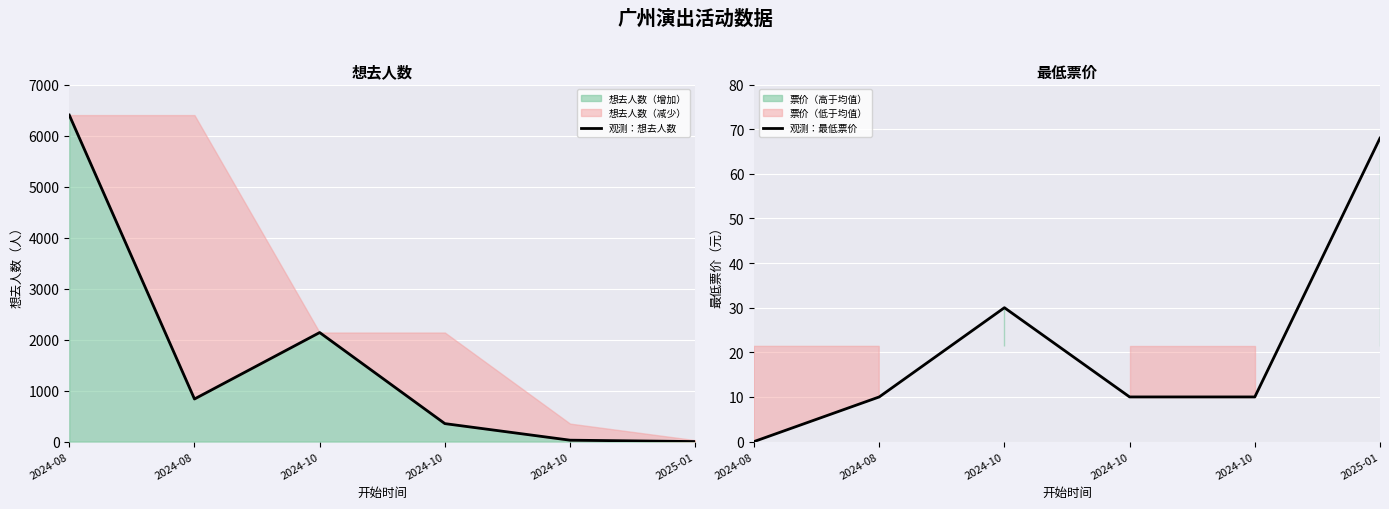

At which label does 观测：想去人数 first exceed 835?

2024-08